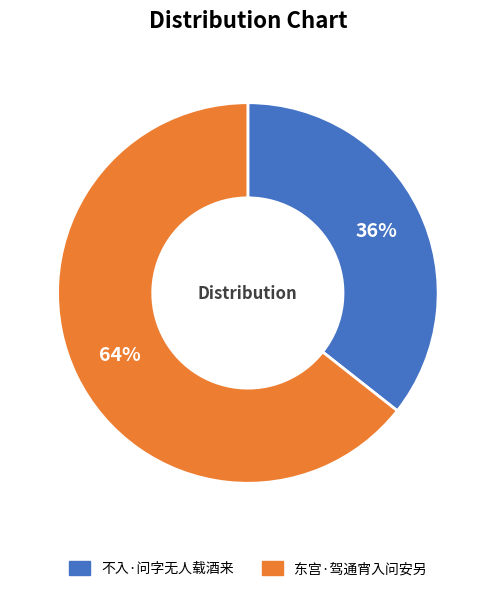

Is 不入·问字无人载酒来 the majority of the pie?

No